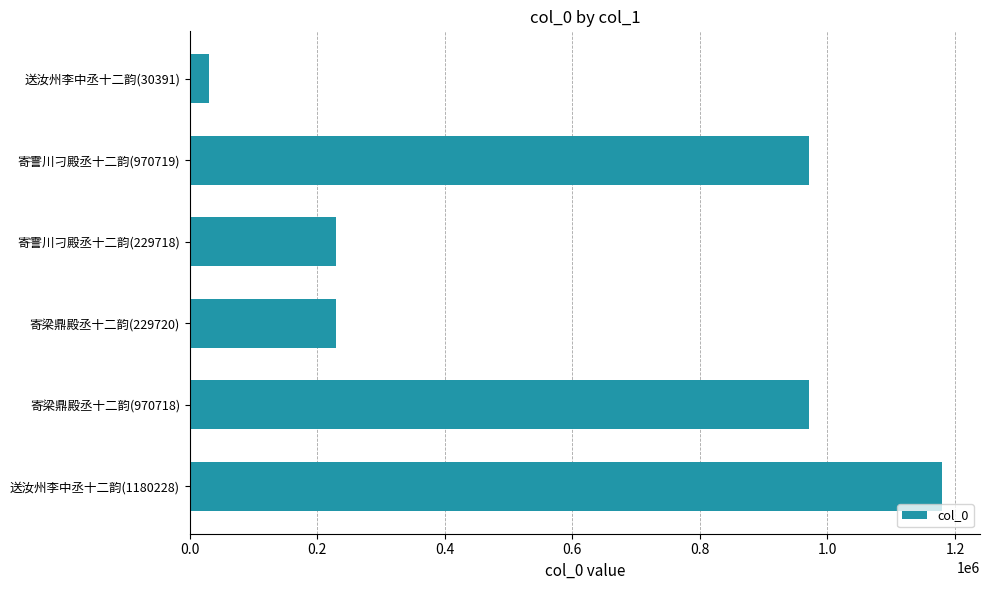

What is the ratio of the value at 寄霅川刁殿丞十二韵(970719) to the value at 寄霅川刁殿丞十二韵(229718)?

4.2